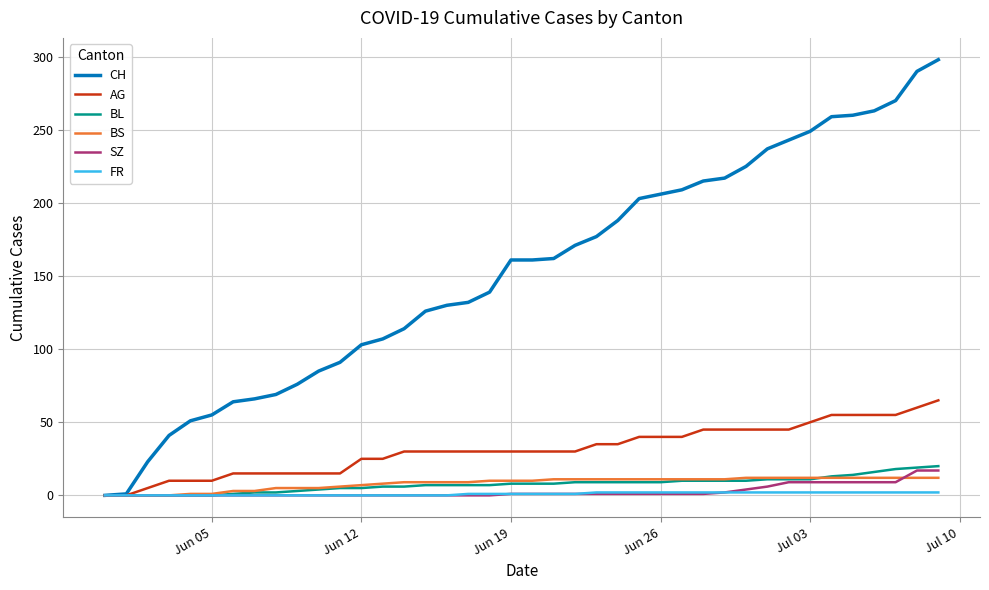

Which series has the largest total across all categories?

CH